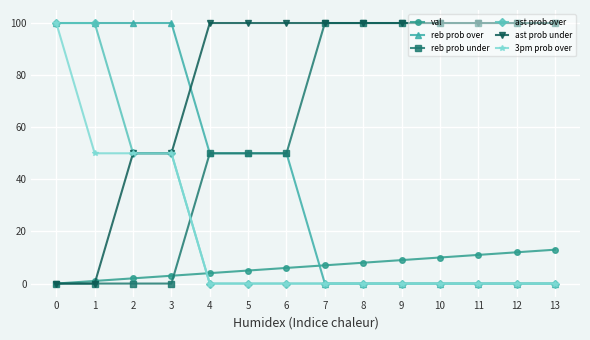

Reading left to right, what are all the values shown in this chart?

val: 0	1	2	3	4	5	6	7	8	9	10	11	12	13
reb prob over: 100	100	100	100	50	50	50	0	0	0	0	0	0	0
reb prob under: 0	0	0	0	50	50	50	100	100	100	100	100	100	100
ast prob over: 100	100	50	50	0	0	0	0	0	0	0	0	0	0
ast prob under: 0	0	50	50	100	100	100	100	100	100	100	100	100	100
3pm prob over: 100	50	50	50	0	0	0	0	0	0	0	0	0	0